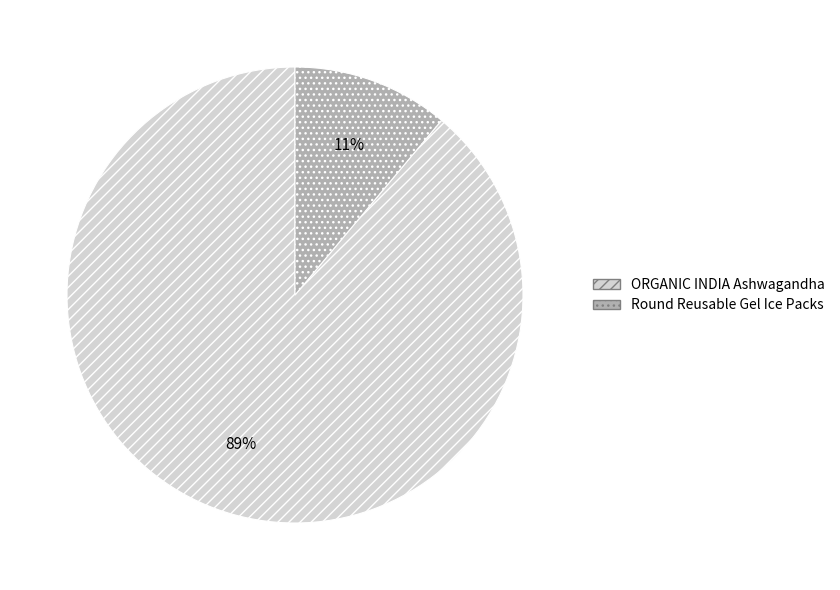

To the nearest percent, what portion does ORGANIC INDIA Ashwagandha represent?

89%